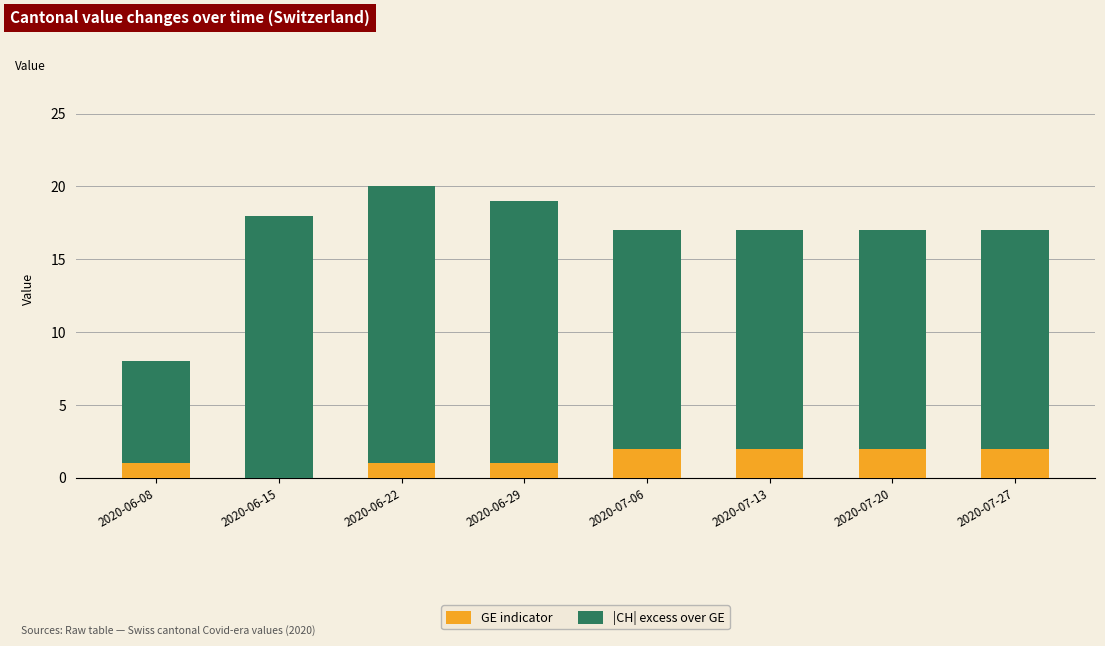

How many values in GE indicator are above zero?

7